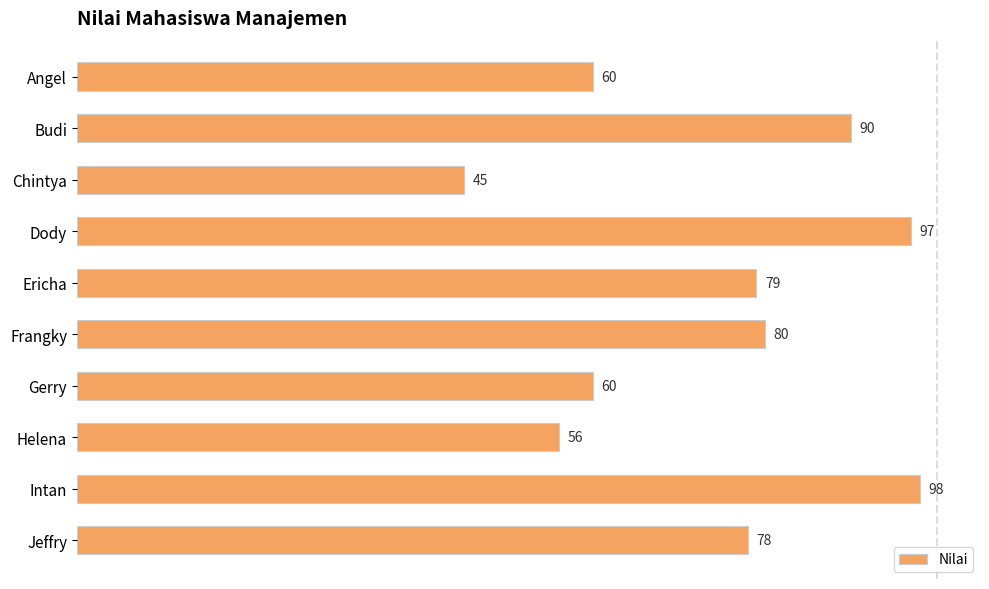

What is the difference between the values at Frangky and Angel?

20